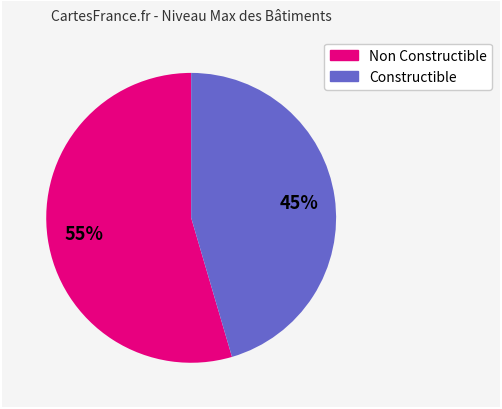

Is there a majority slice in this chart?

Yes